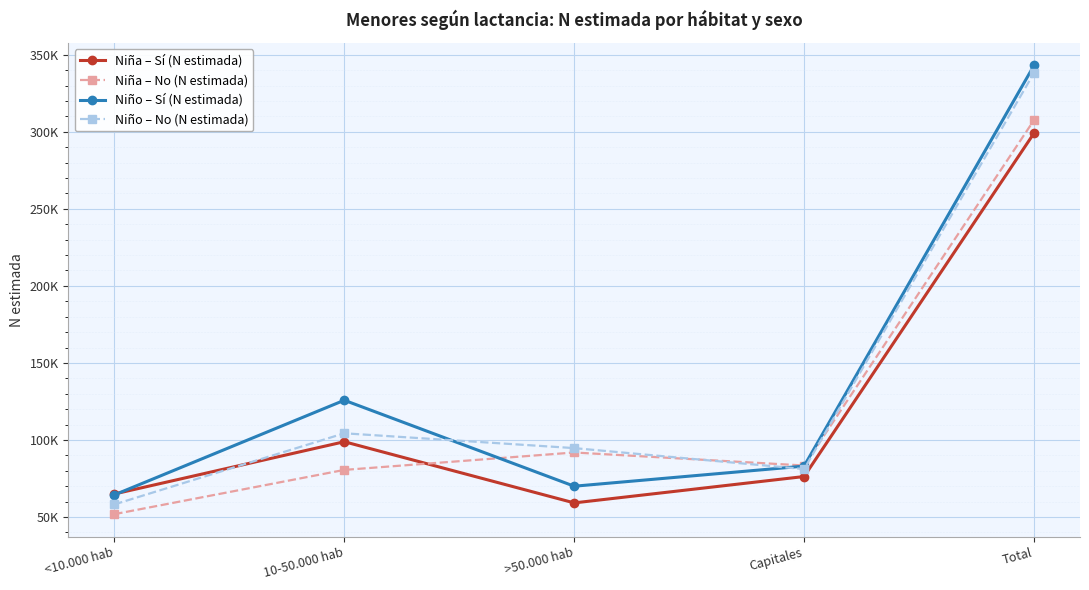

Does the chart have visible grid lines?

Yes